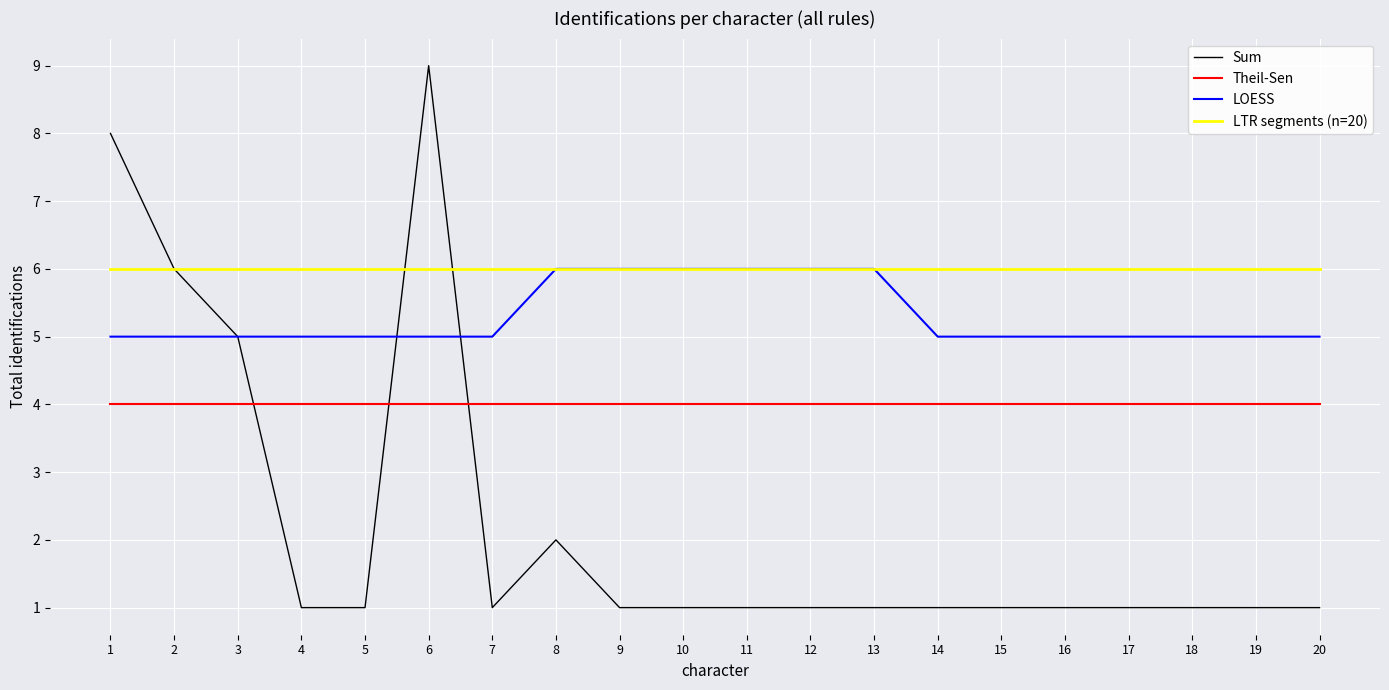

What is the greatest value displayed?

9